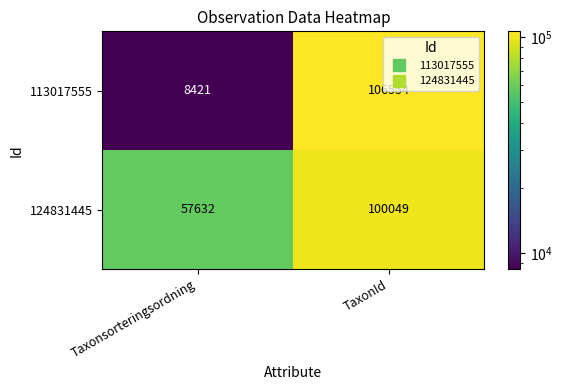

What is the difference between the maximum and minimum values in the 124831445 series?

42417